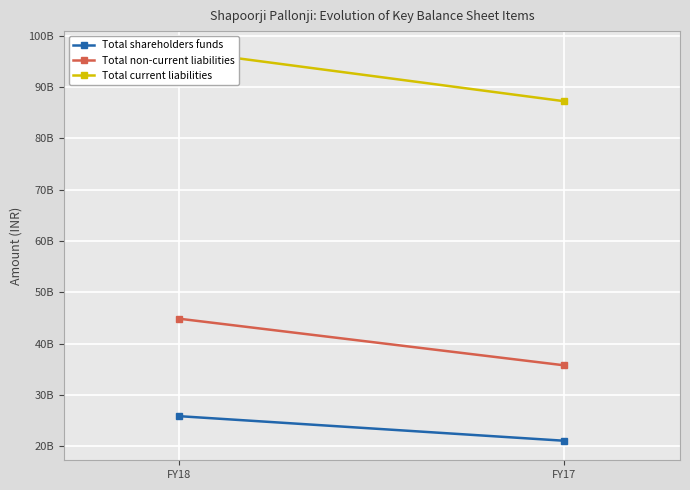

What is the average value of the Total current liabilities series?

92160719500